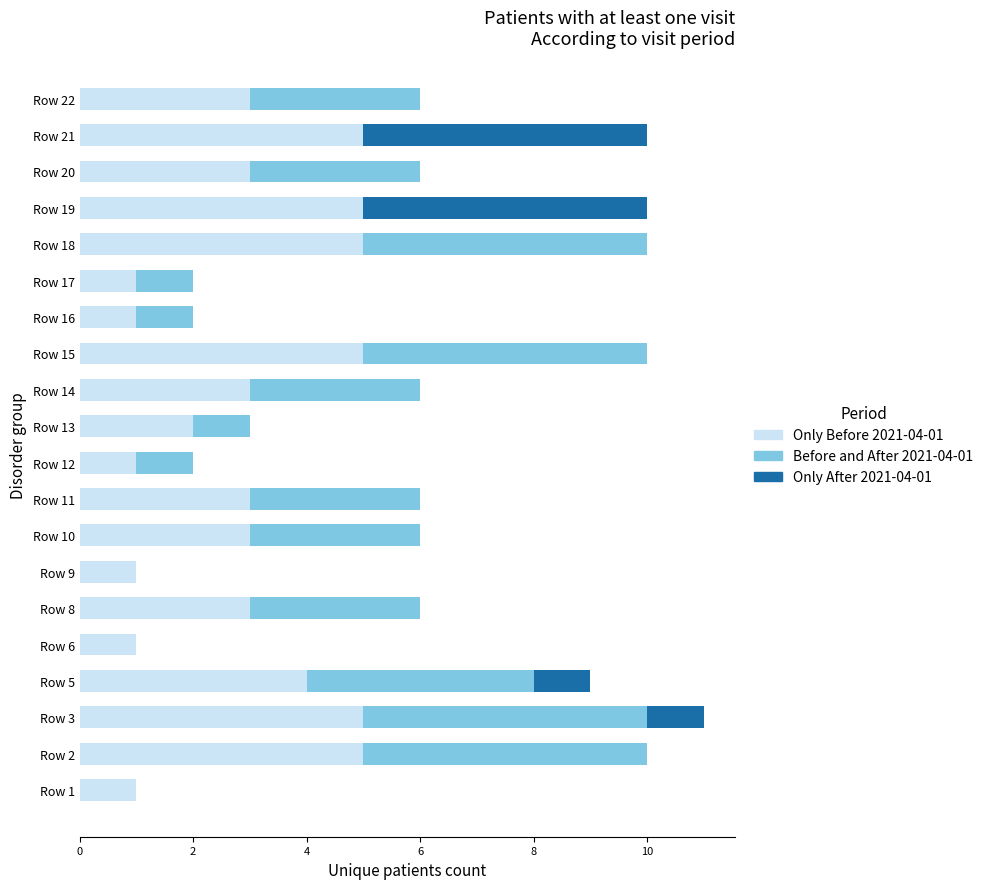

At which category is the sum across all series the highest?

Row 3